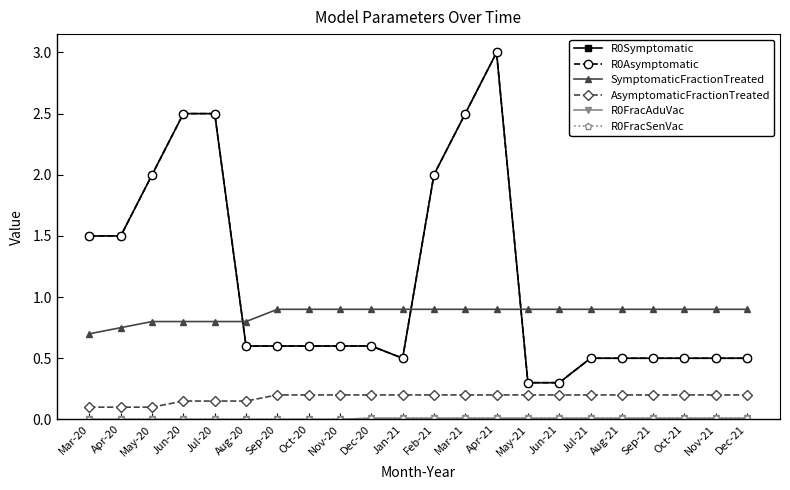

At which label does SymptomaticFractionTreated reach its minimum?

Mar-20